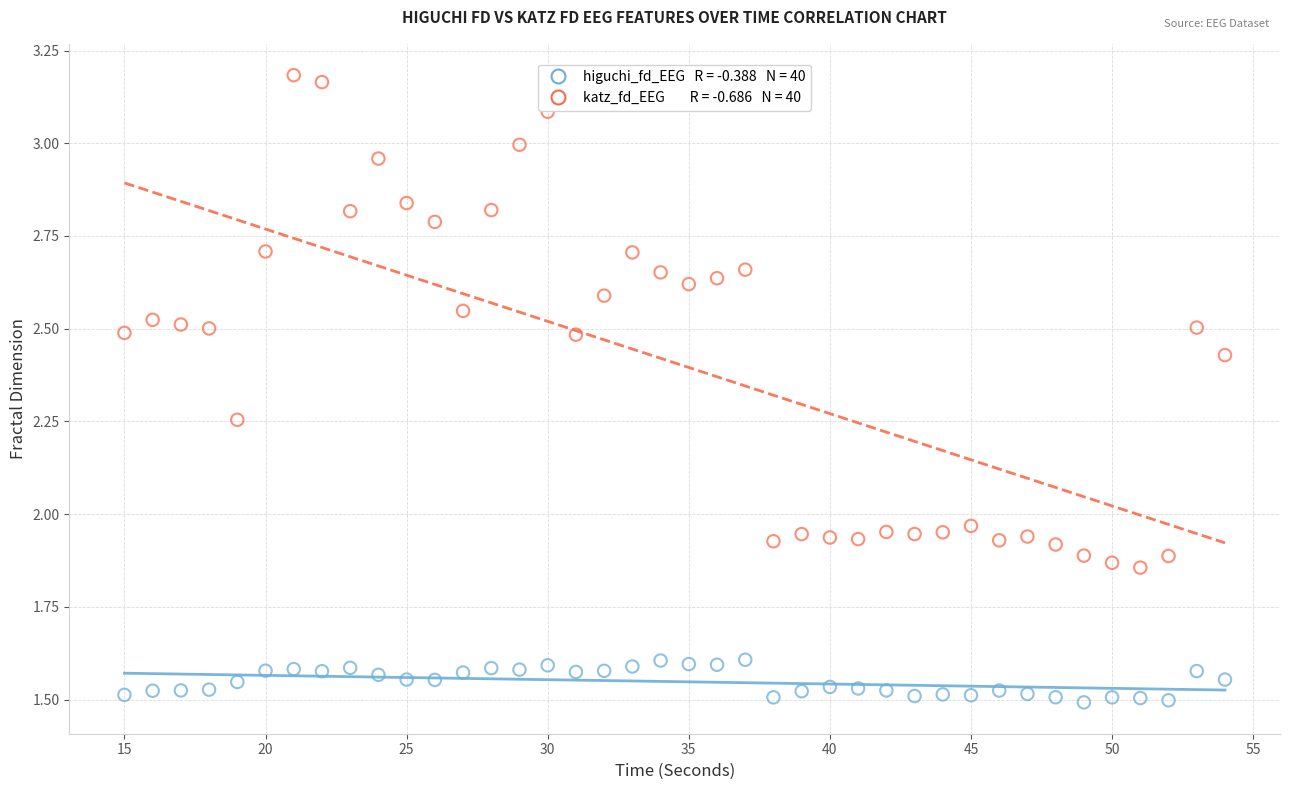

Across all data points, what is the range of X values (max minus min)?

39.0